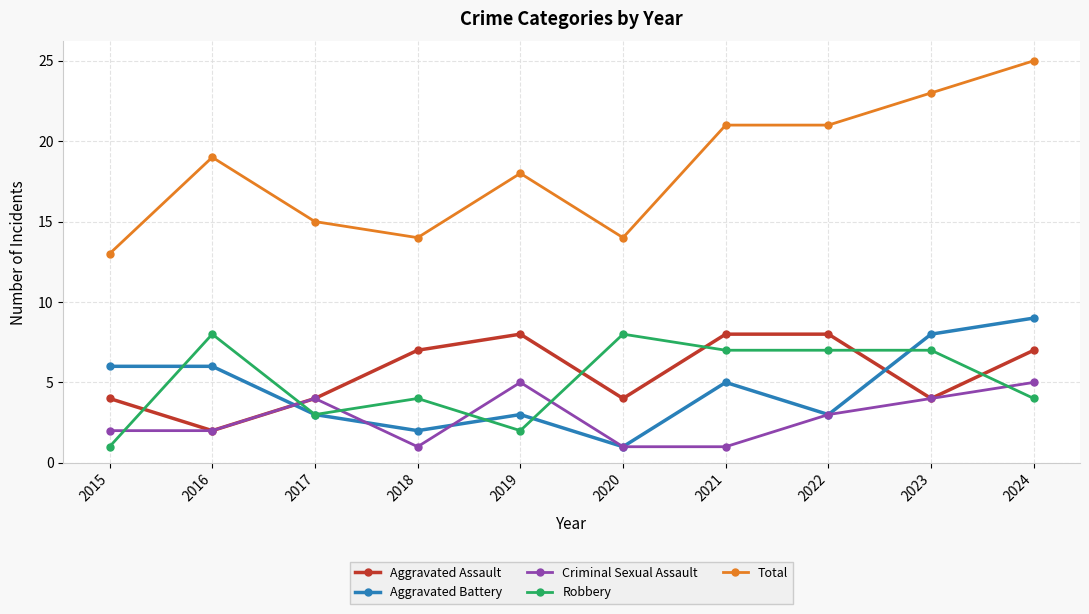

Is it true that Criminal Sexual Assault equals 2 at 2016?

True